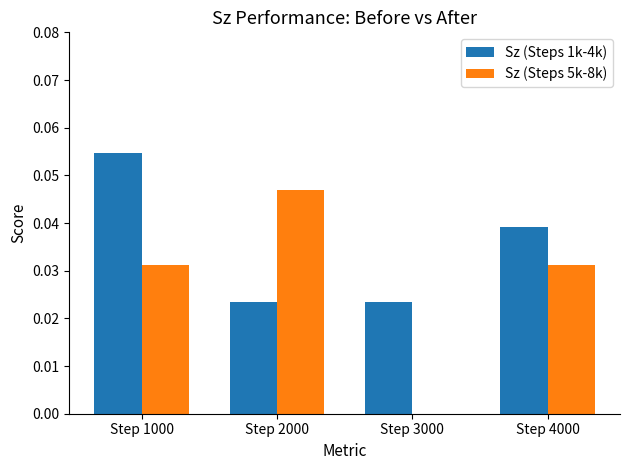

Is the value of Sz (Steps 1k-4k) at Step 3000 greater than the value of Sz (Steps 5k-8k) at Step 1000?

No